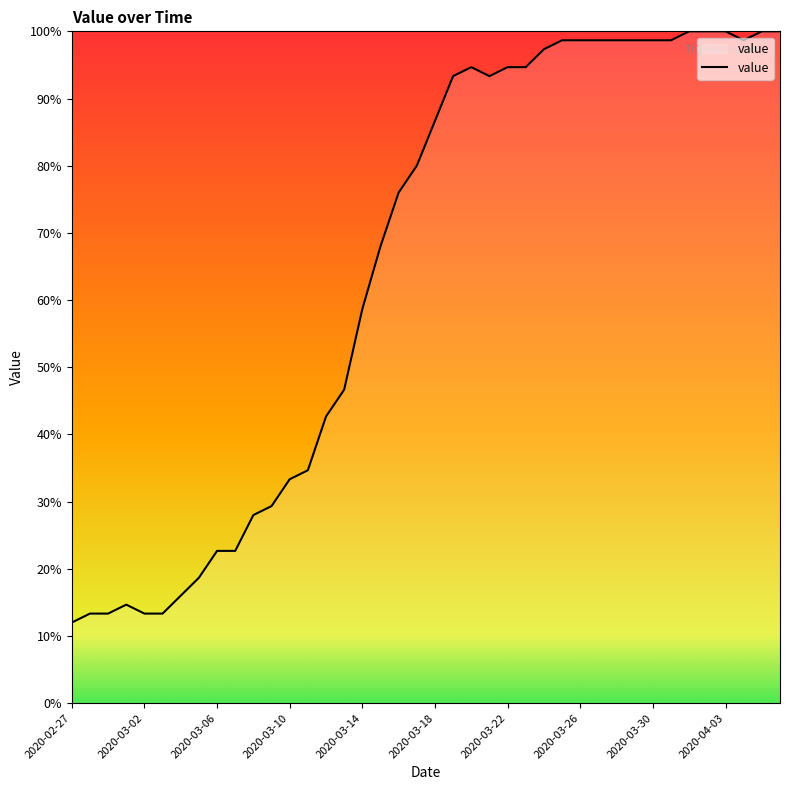

What is the smallest value displayed?

12.0